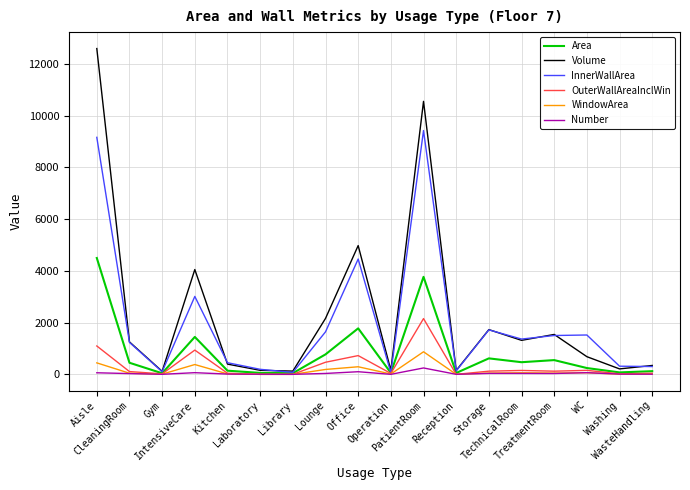

Rank the series by their maximum value, from highest to lowest.

Volume, InnerWallArea, Area, OuterWallAreaInclWin, WindowArea, Number